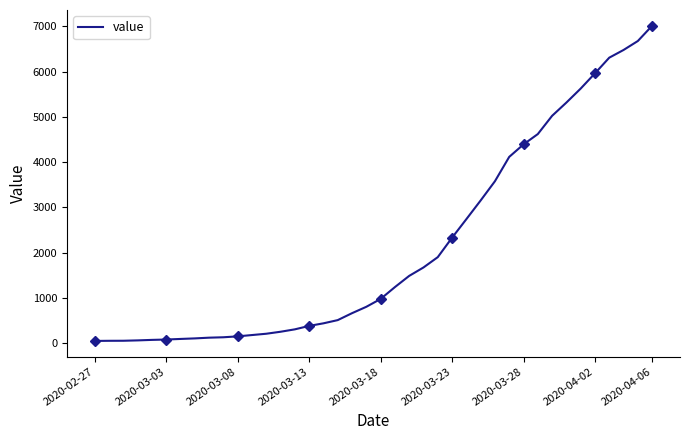

At which label does value reach its peak?

2020-04-06